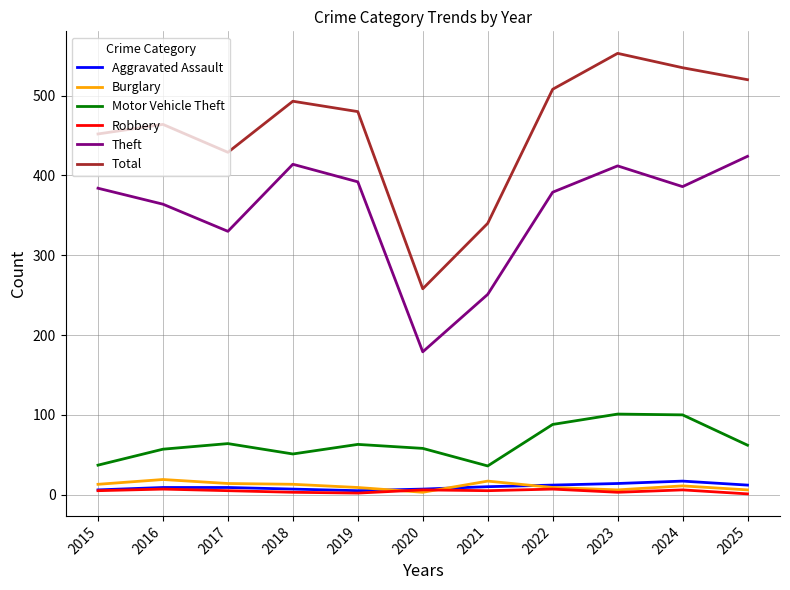

What is the difference between the highest and lowest values at 2025?

519